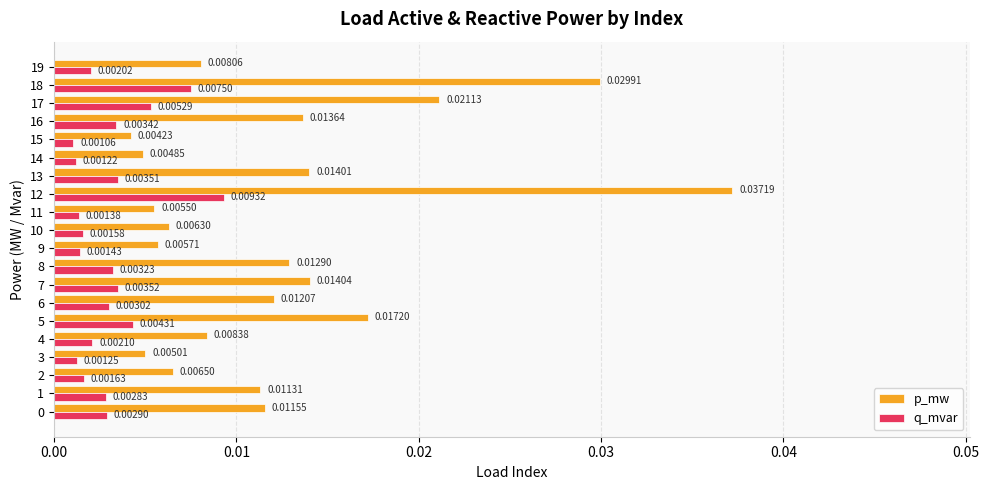

Rank the series by their maximum value, from lowest to highest.

q_mvar, p_mw